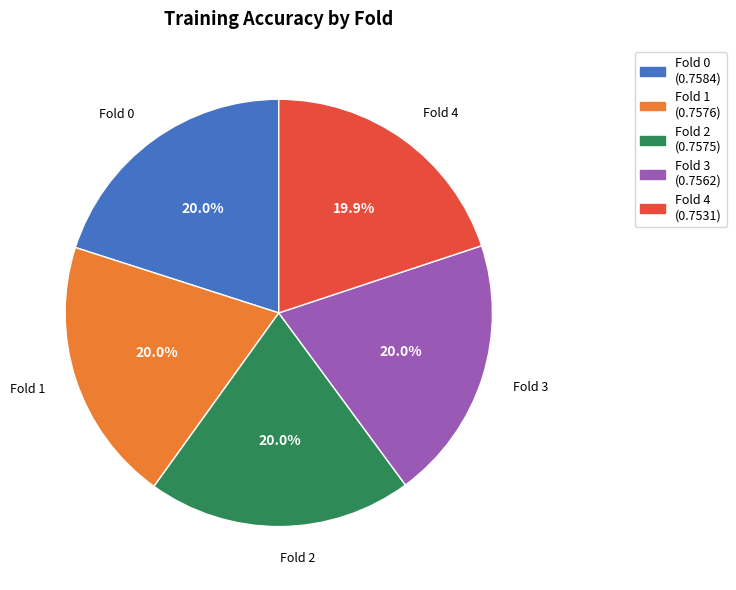

To the nearest percent, what is the combined percentage of Fold 3 and Fold 0?

40%